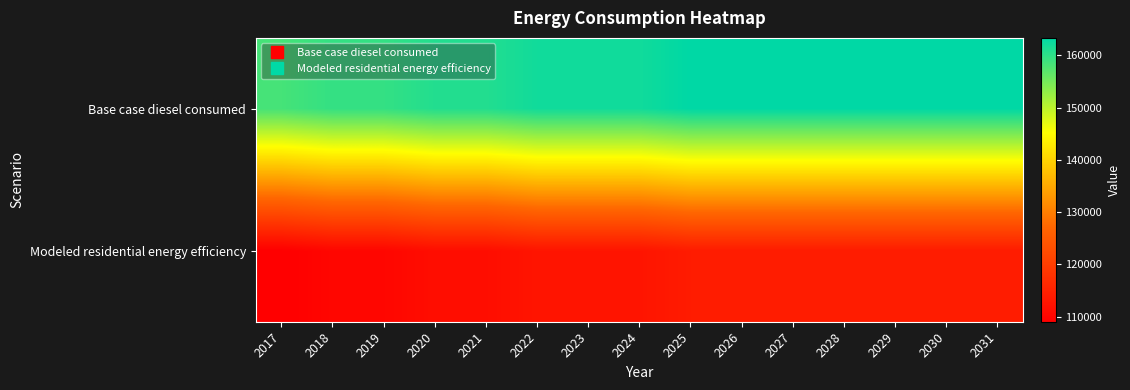

List the series in order of their peak value, highest first.

Base case diesel consumed, Modeled residential energy efficiency